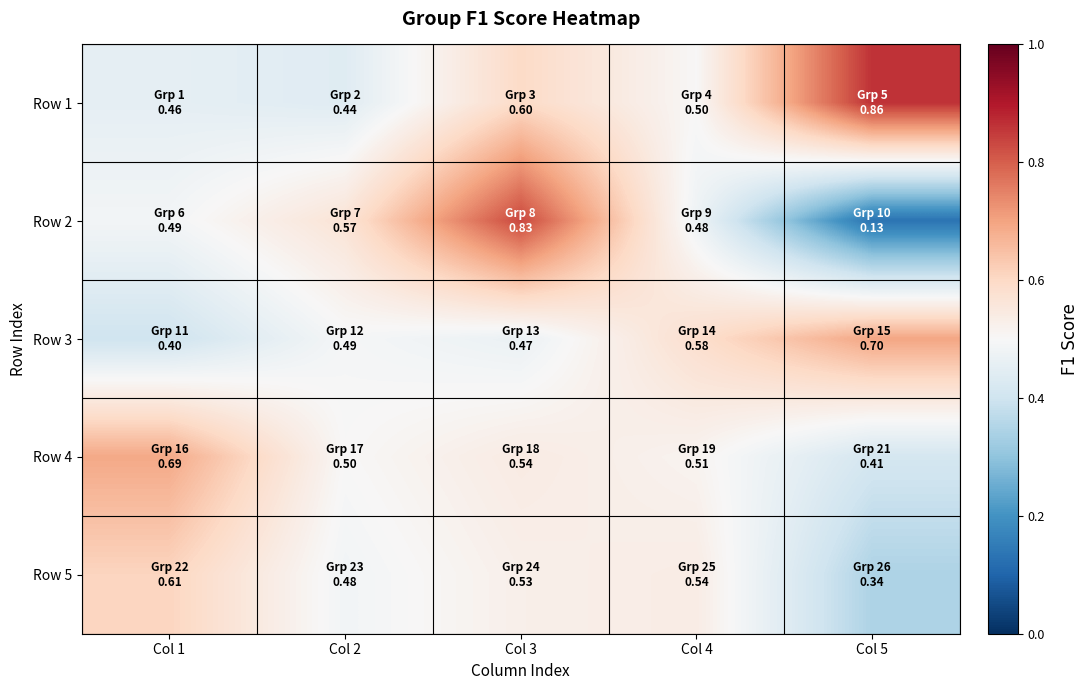

Which has a higher value, Col 5 or Col 4?

Col 5